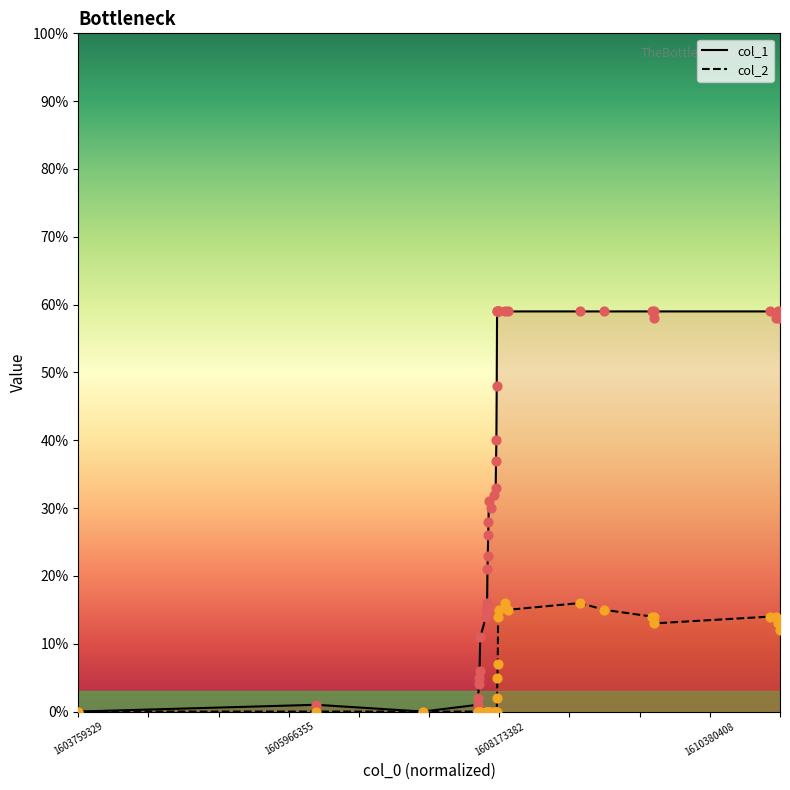

At how many categories does at least one series exceed 22?

27